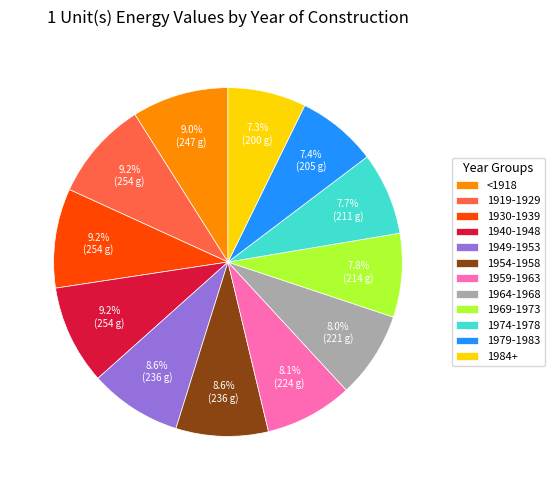

What percentage do 1930-1939 and 1969-1973 together represent?

17.0%